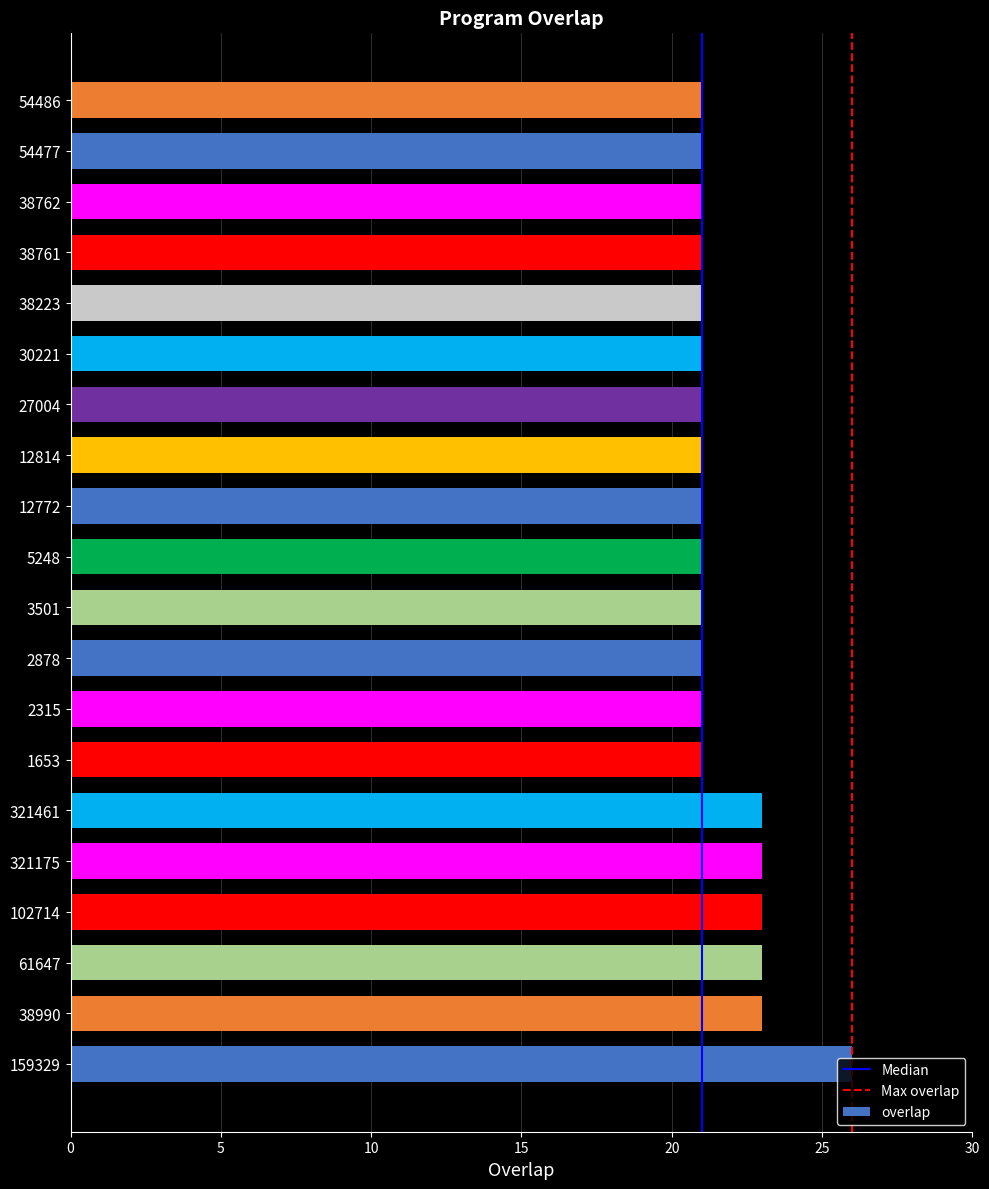

True or false: the data shows 21 at 54486.

True